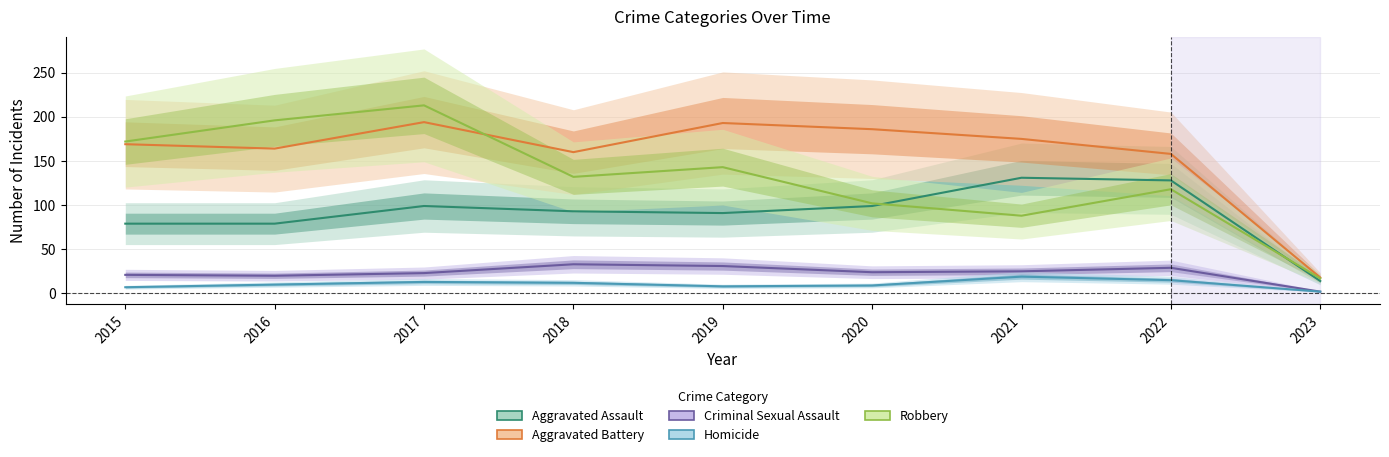

Count the number of categories in the chart.

9